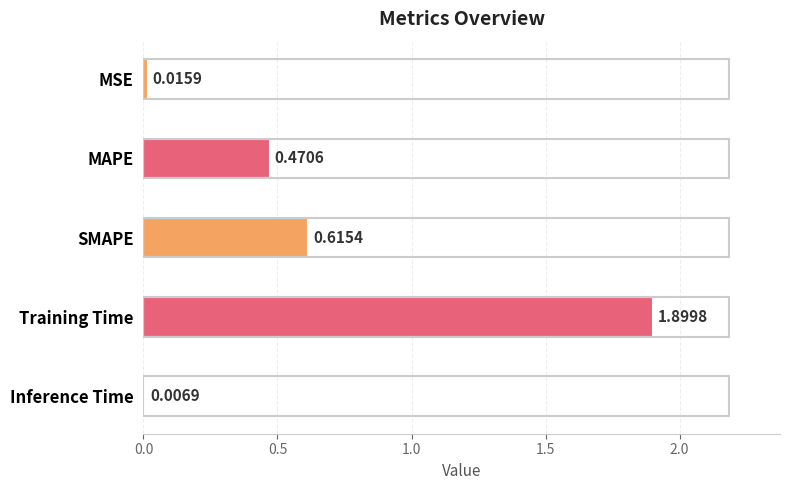

At which label is the value closest to 0?

Inference Time